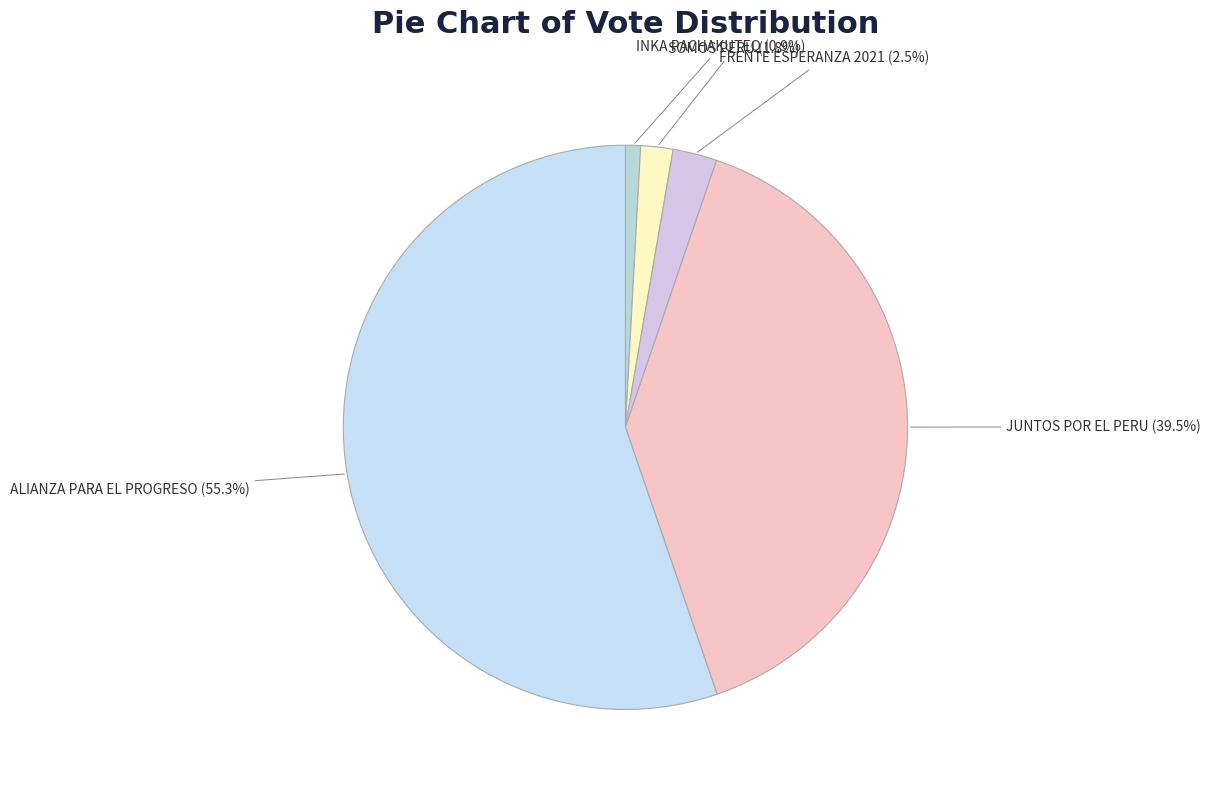

What is the smallest slice in the pie chart?

MOVIMIENTO REGIONAL INKA PACHAKUTEQ